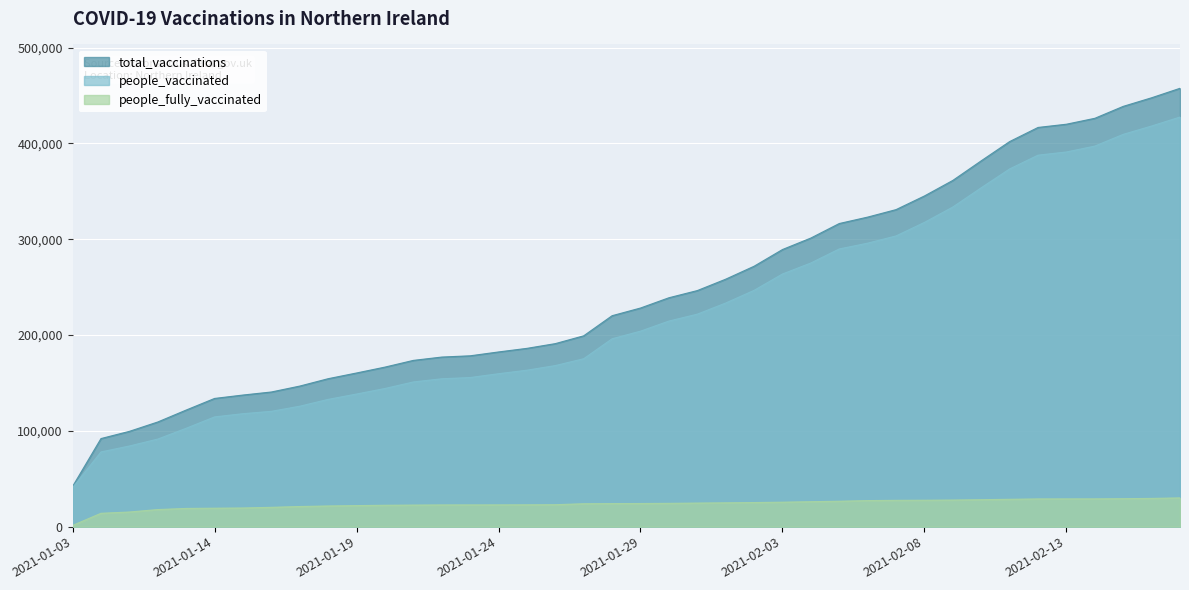

What are all the series names shown in the legend?

total_vaccinations, people_vaccinated, people_fully_vaccinated